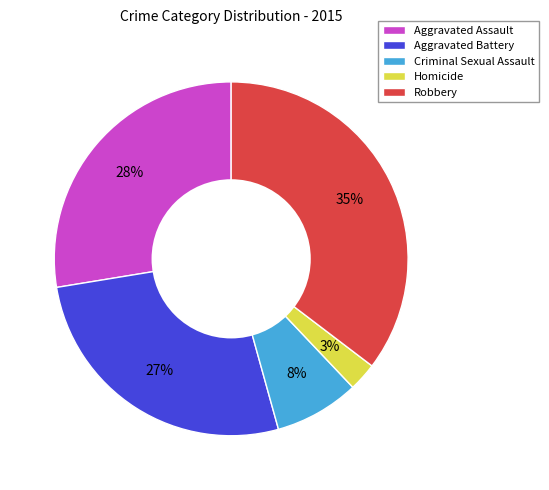

To the nearest percent, what is the difference between the Homicide and Criminal Sexual Assault slice percentages?

5%